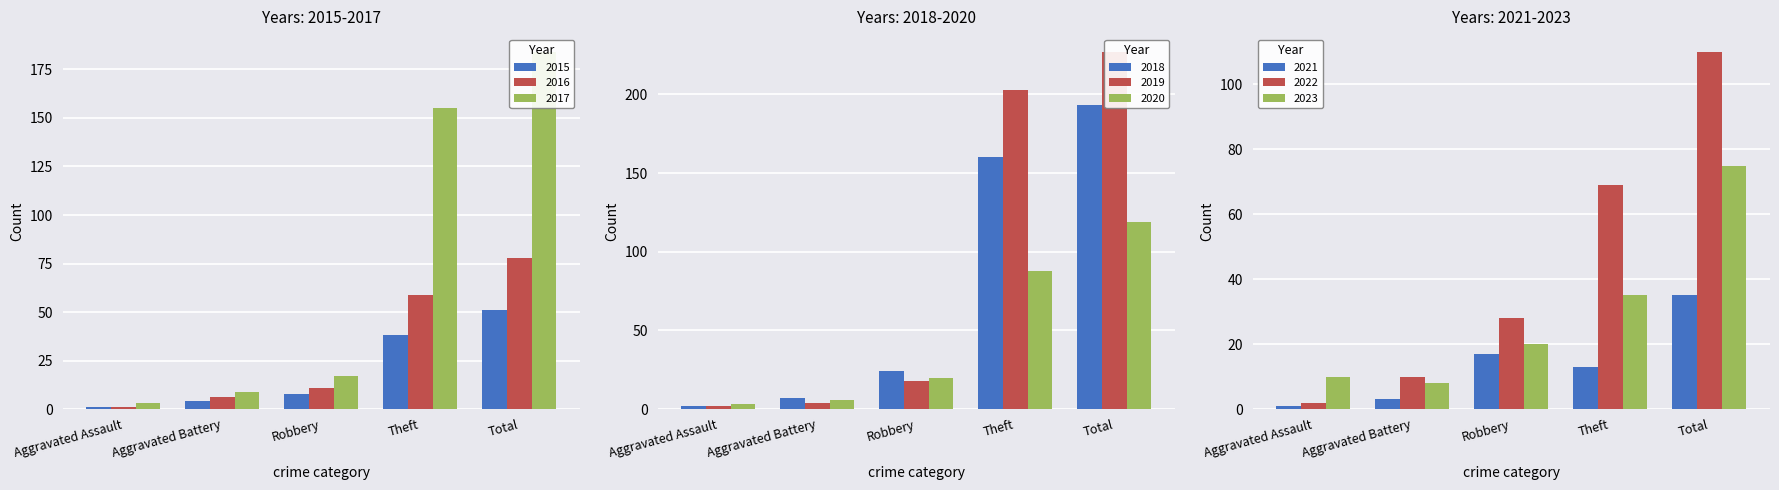

Where is 2022 nearest to the value 56?

Theft